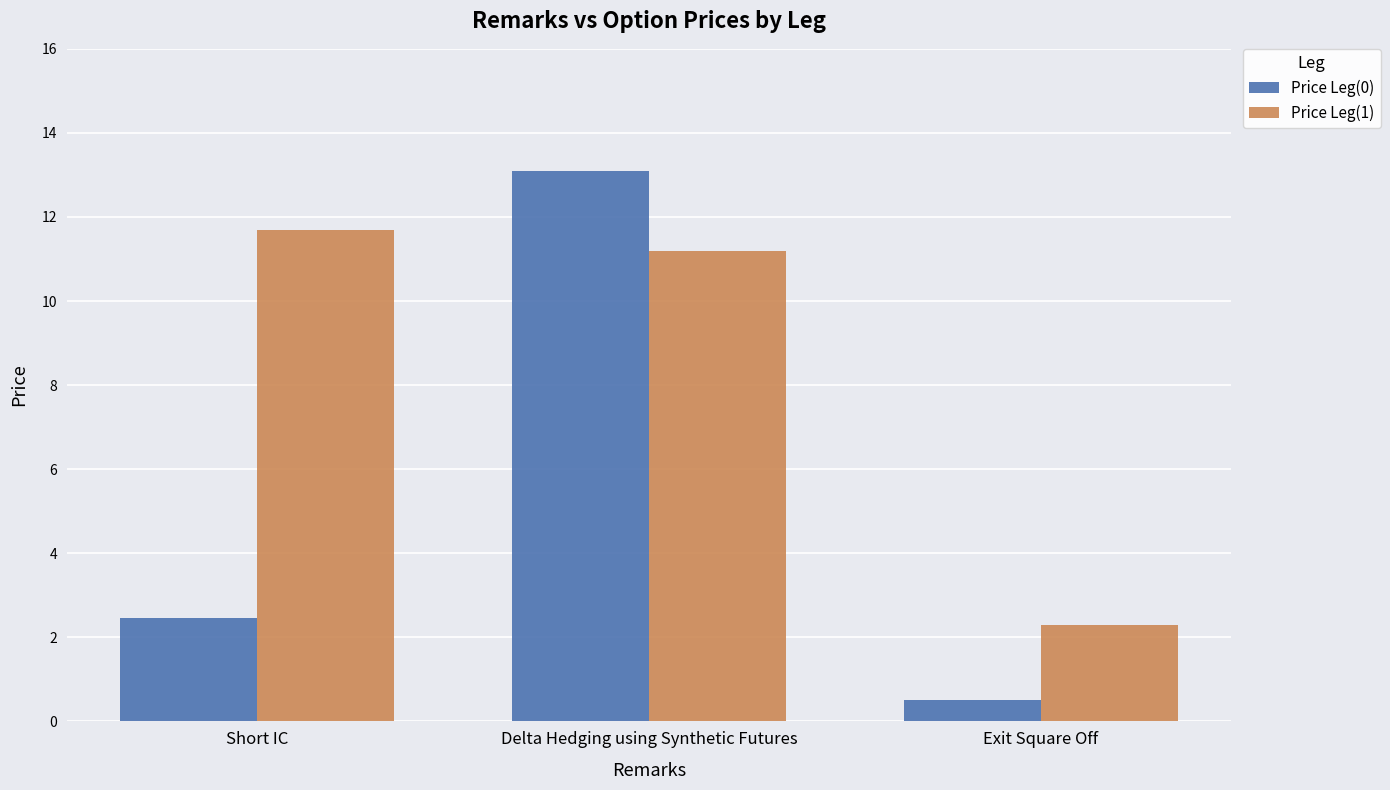

At how many categories does at least one series exceed 8?

2